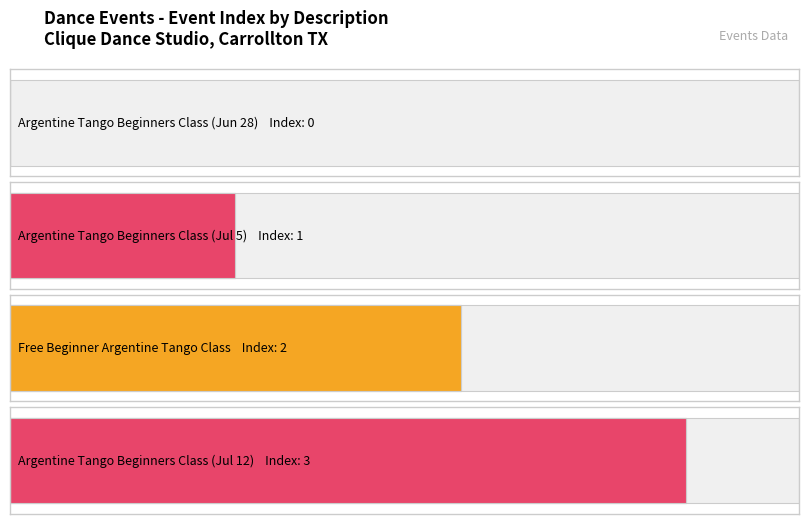

The value at Argentine Tango Beginners Class (Jul 5) is 0. True or false?

False